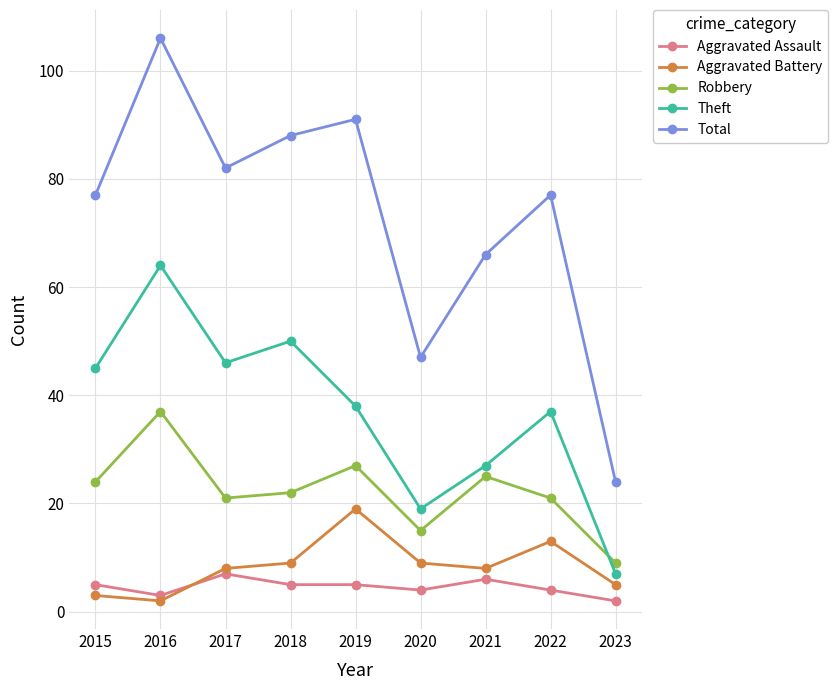

The Theft series shows 37 at 2022. True or false?

True